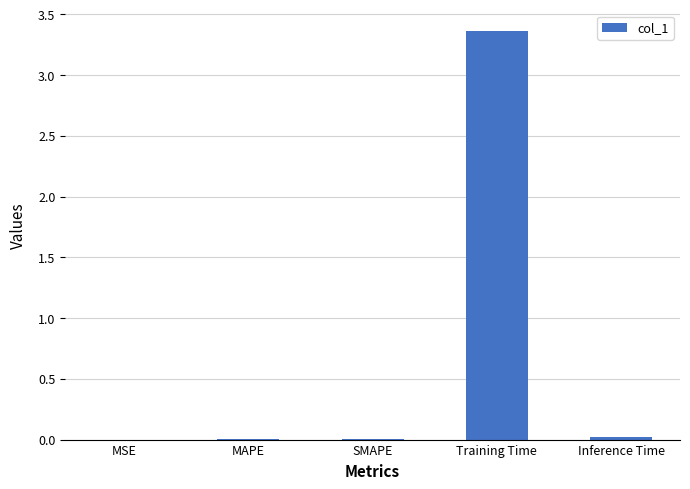

How many categories are shown in the chart?

5